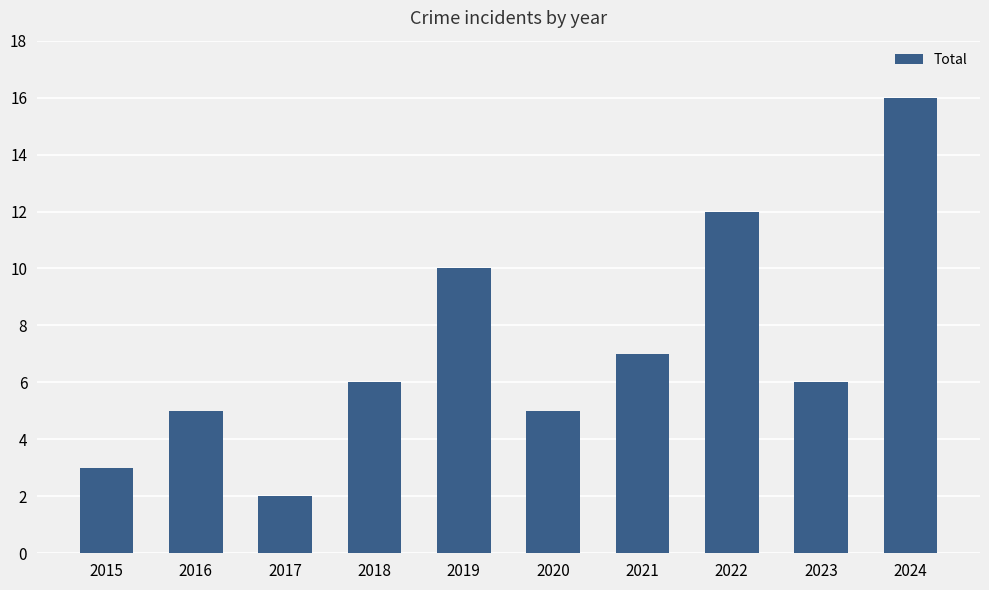

Which category has the lowest value across all series?

2017